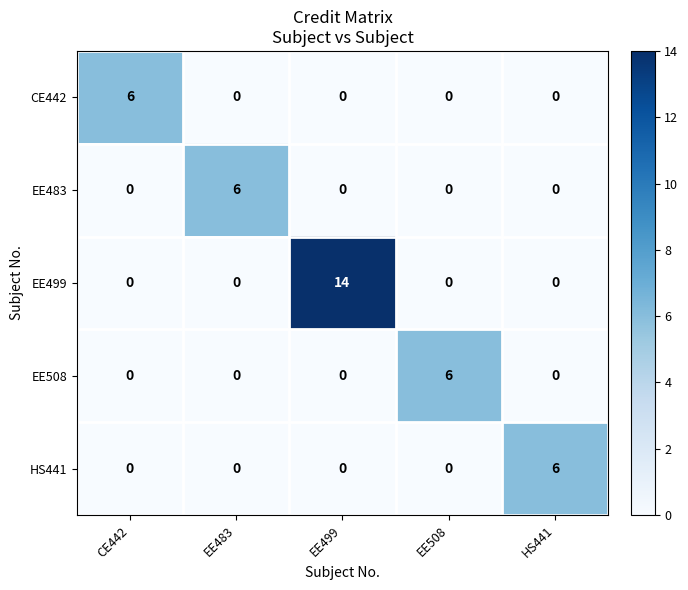

The value of EE508 at HS441 is 0. True or false?

True